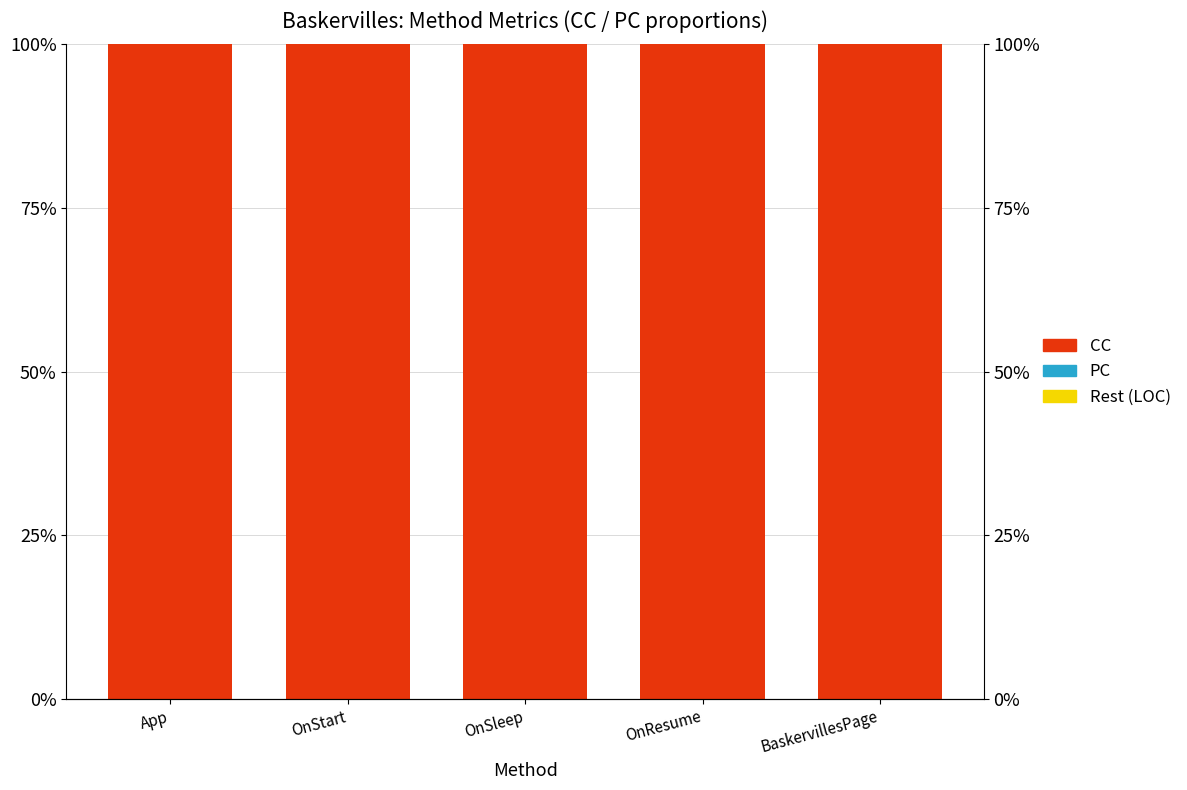

What position from the right is OnResume?

2